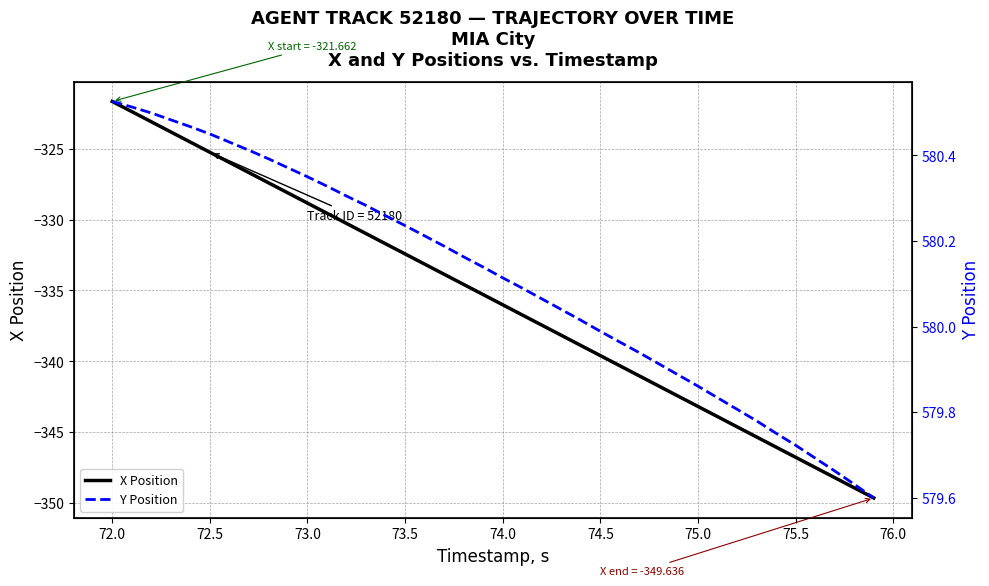

How many lines are shown in the chart?

2